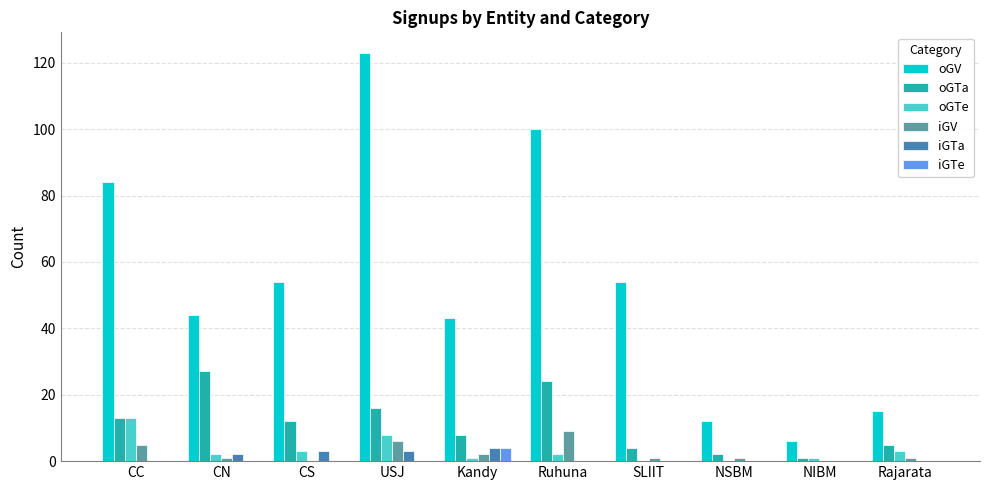

Which series changed the most between CN and SLIIT?

oGTa